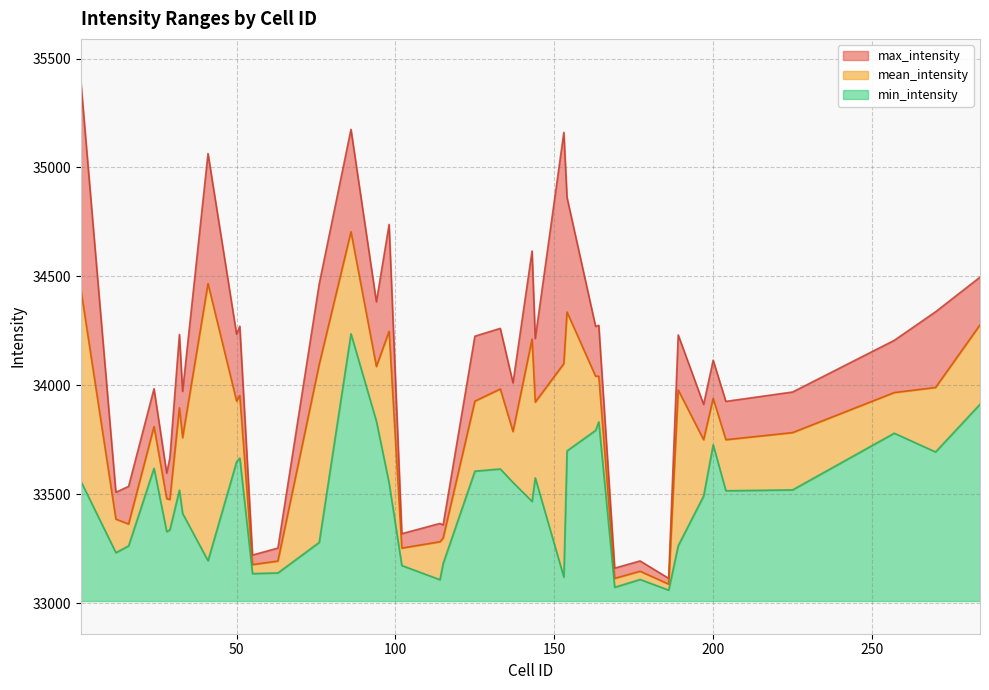

At 94, list the series in order from smallest to largest.

min_intensity, mean_intensity, max_intensity